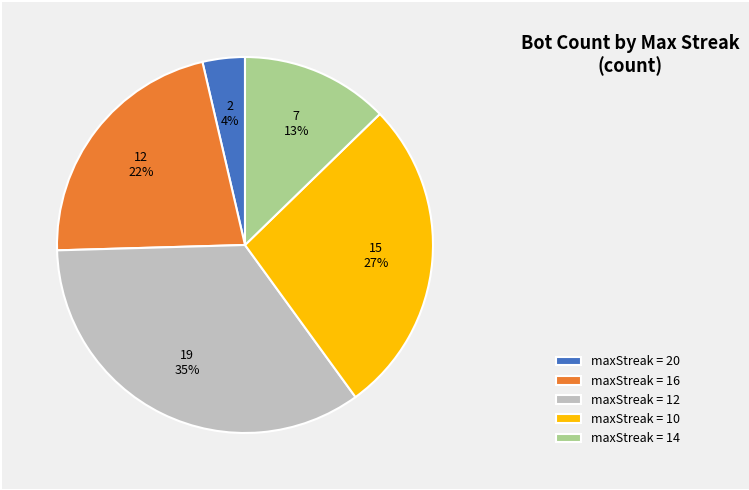

What is the smallest slice in the pie chart?

maxStreak = 20